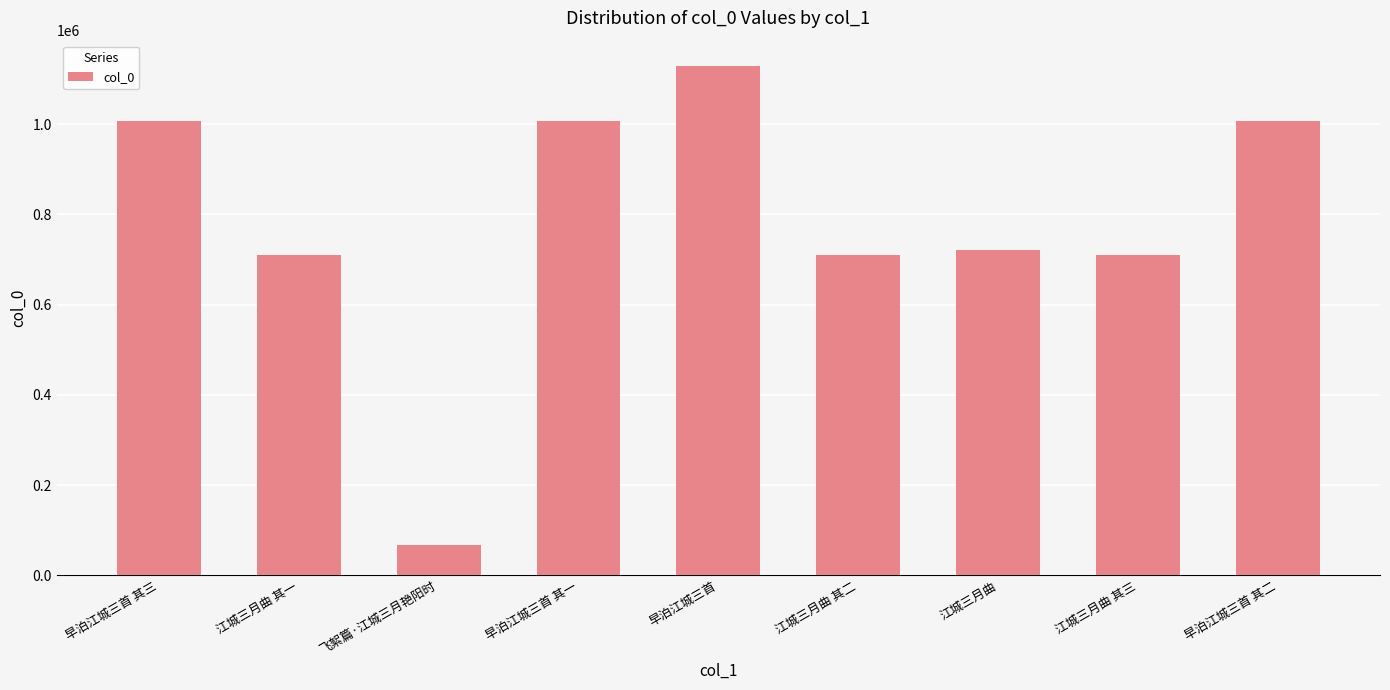

What is the smallest value displayed?

66794